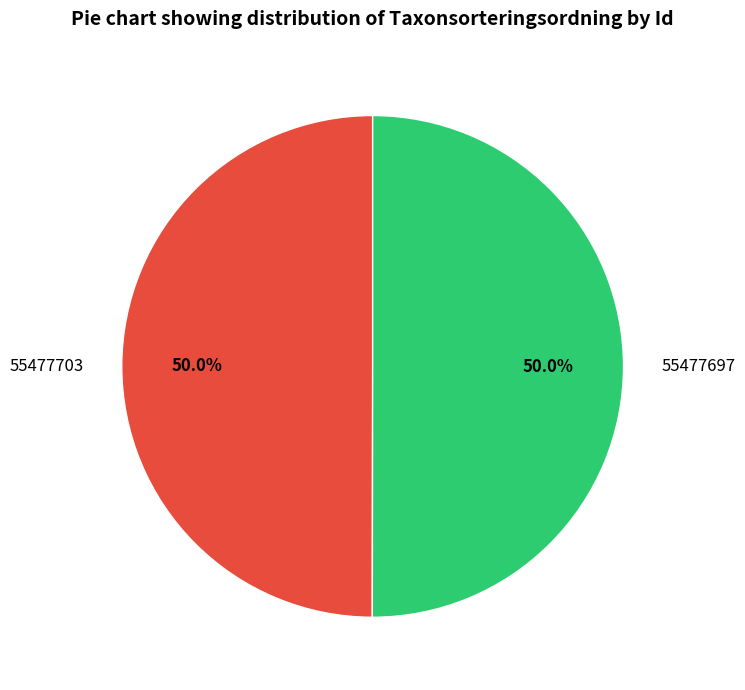

How many slices are in this pie chart?

2